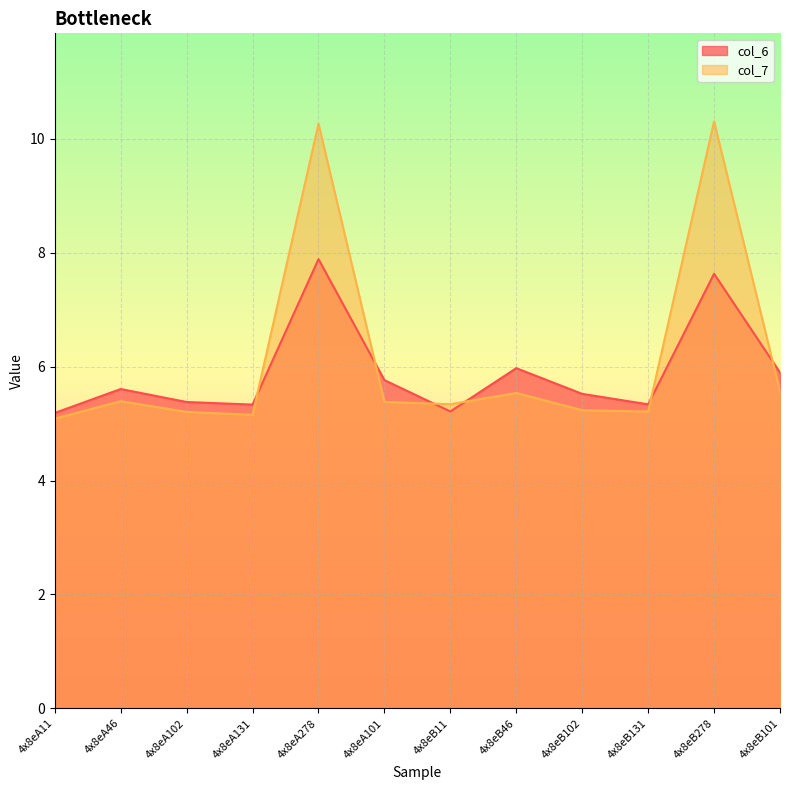

How many intersections are there between col_7 and col_6?

6